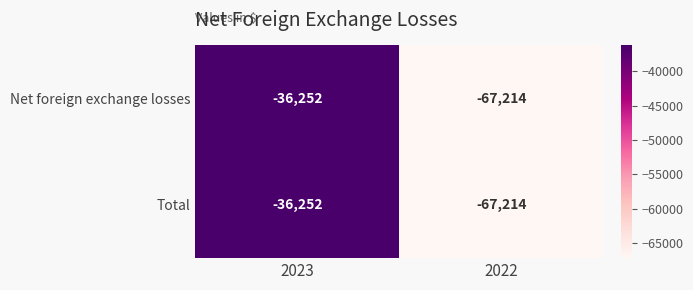

Rank the categories by Total value from highest to lowest.

2023, 2022